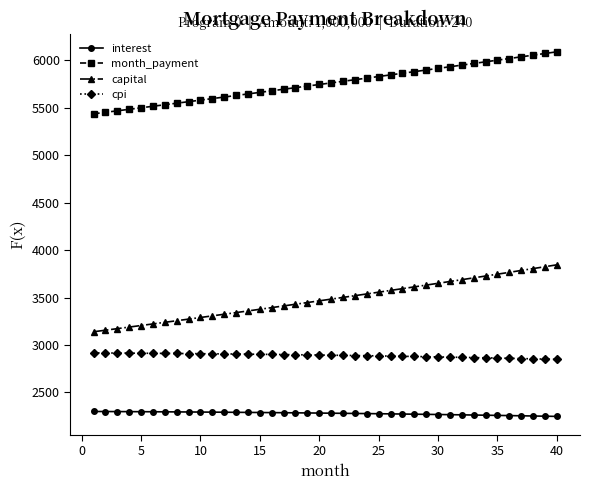

What is the difference between the maximum and minimum values in the capital series?

706.0